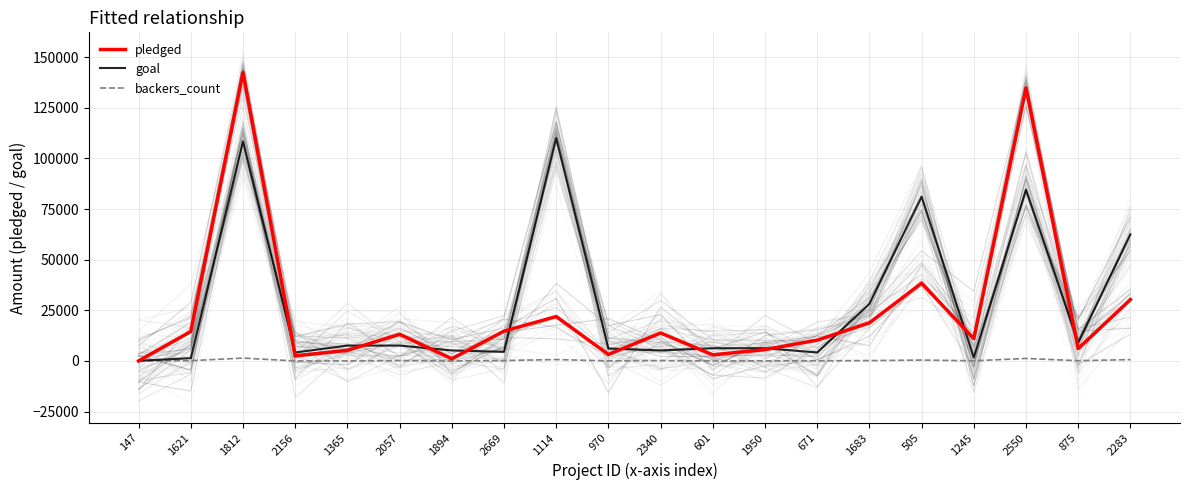

How many categories are shown in the chart?

20